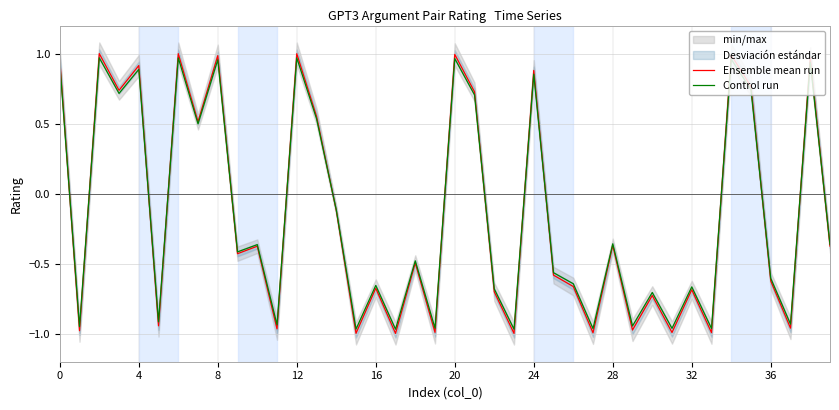

What is the total value across all series at 26?

-1.3